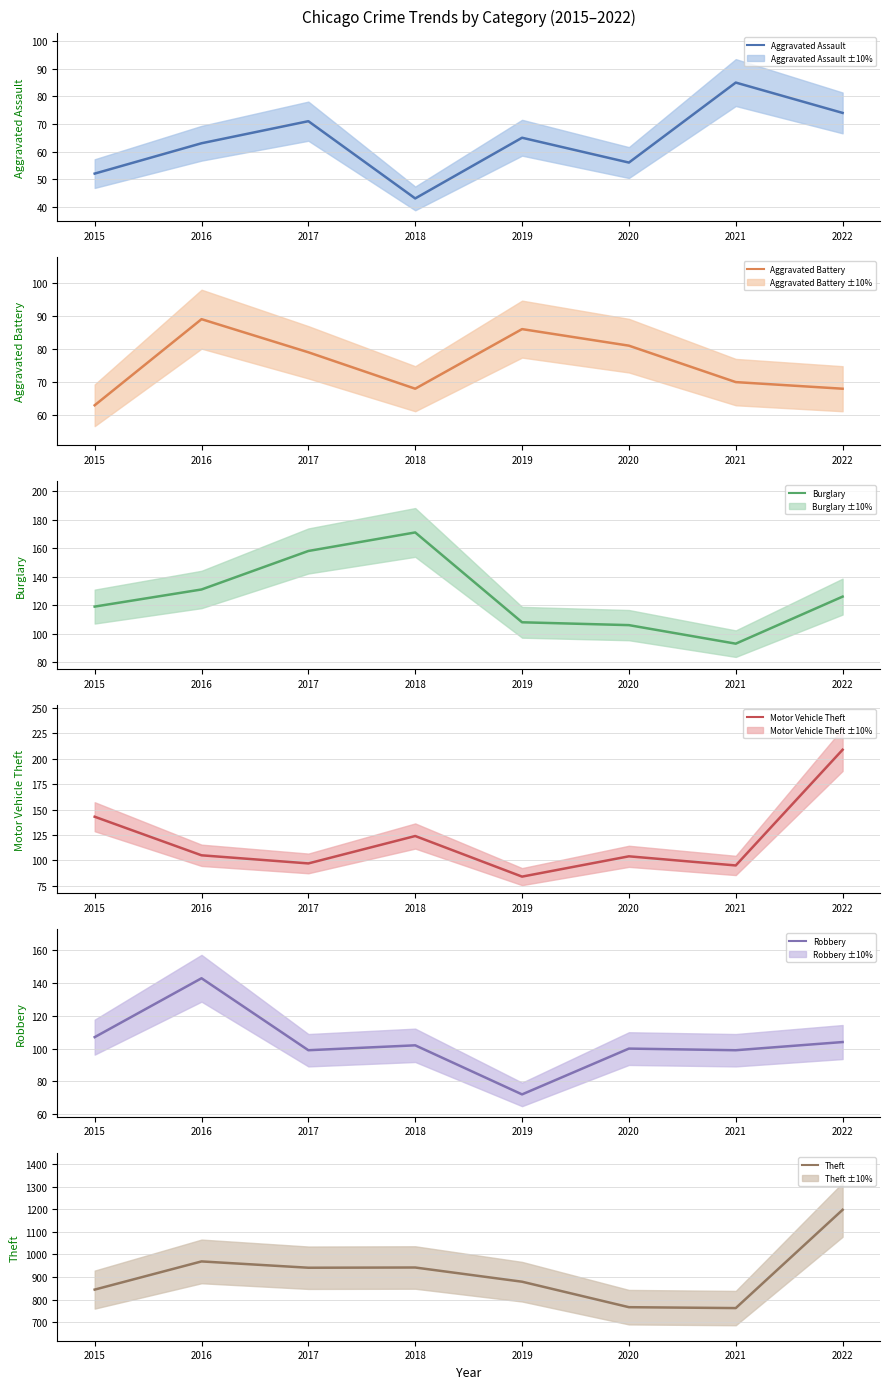

At which label does Theft reach its peak?

2022